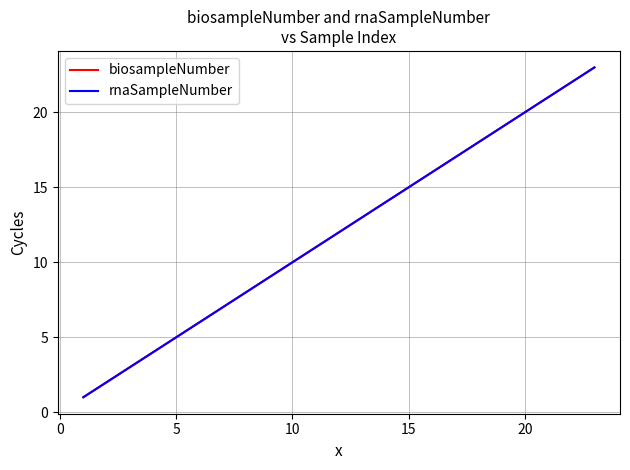

Does the chart have visible grid lines?

Yes